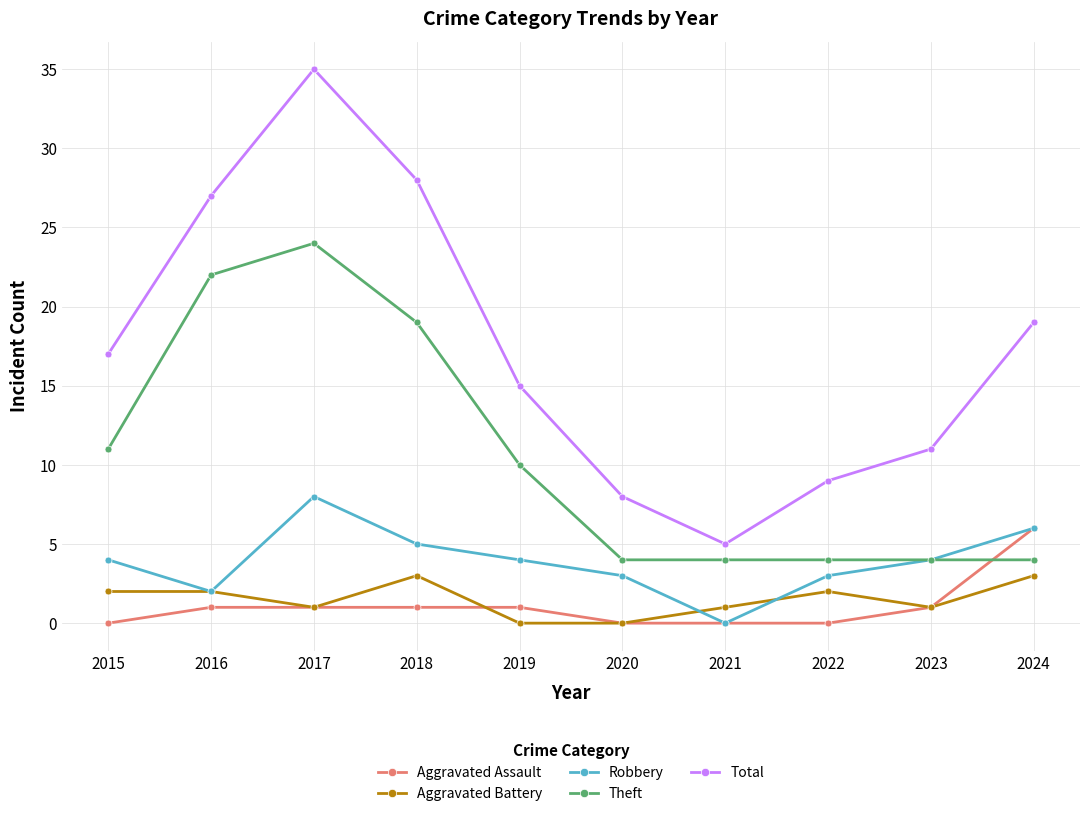

What is the approximate value of Aggravated Assault at 2019?

1